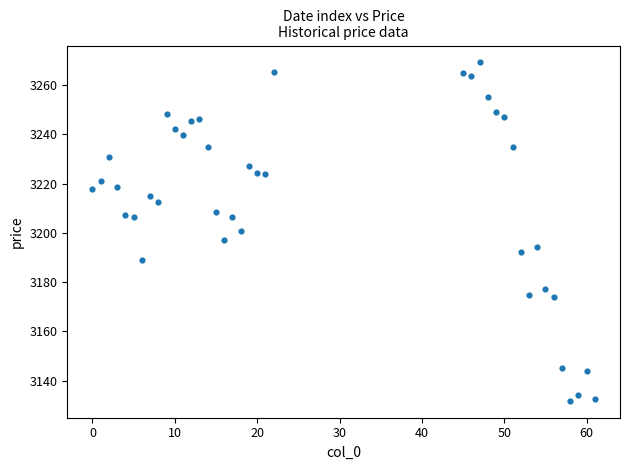

What is the range of X values (max minus min)?

61.0